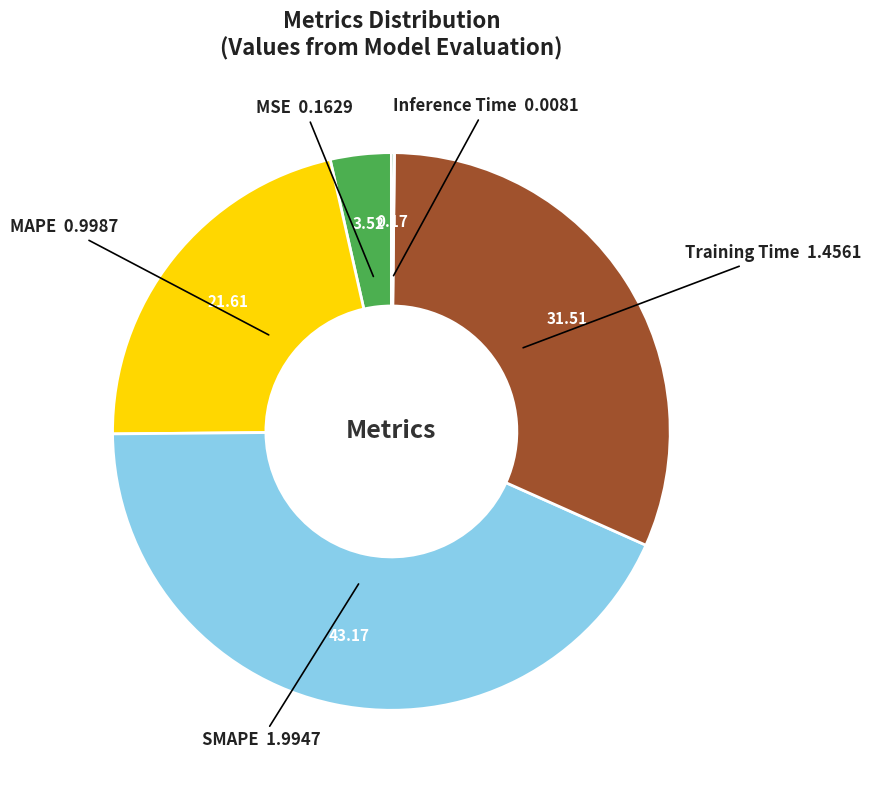

Does any single category account for the majority?

No